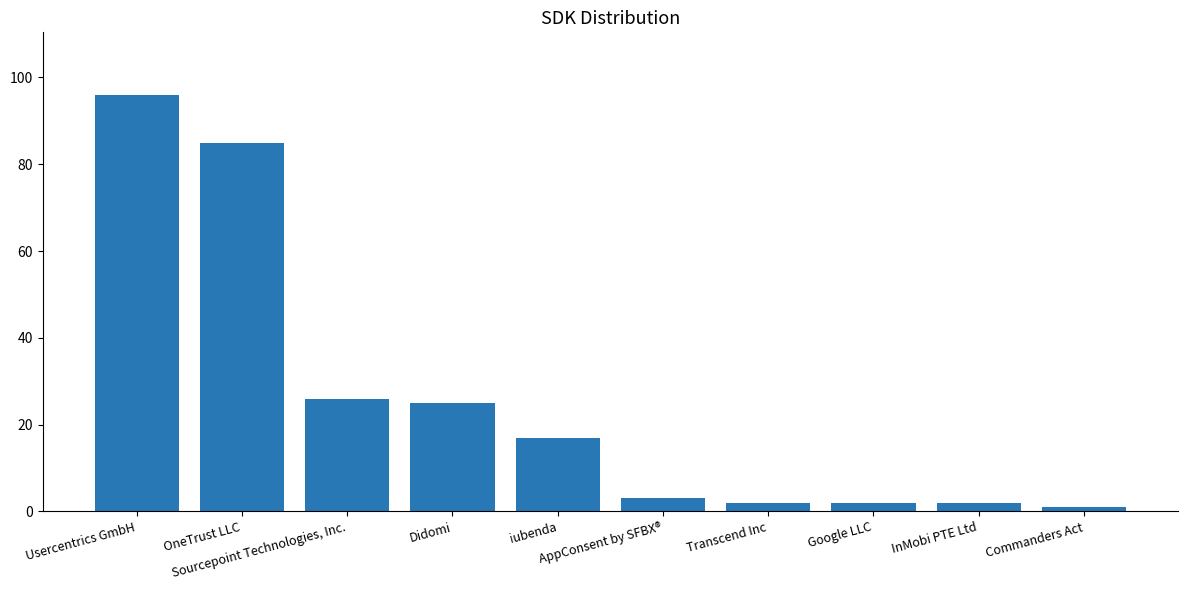

What is the sum of all values?

259